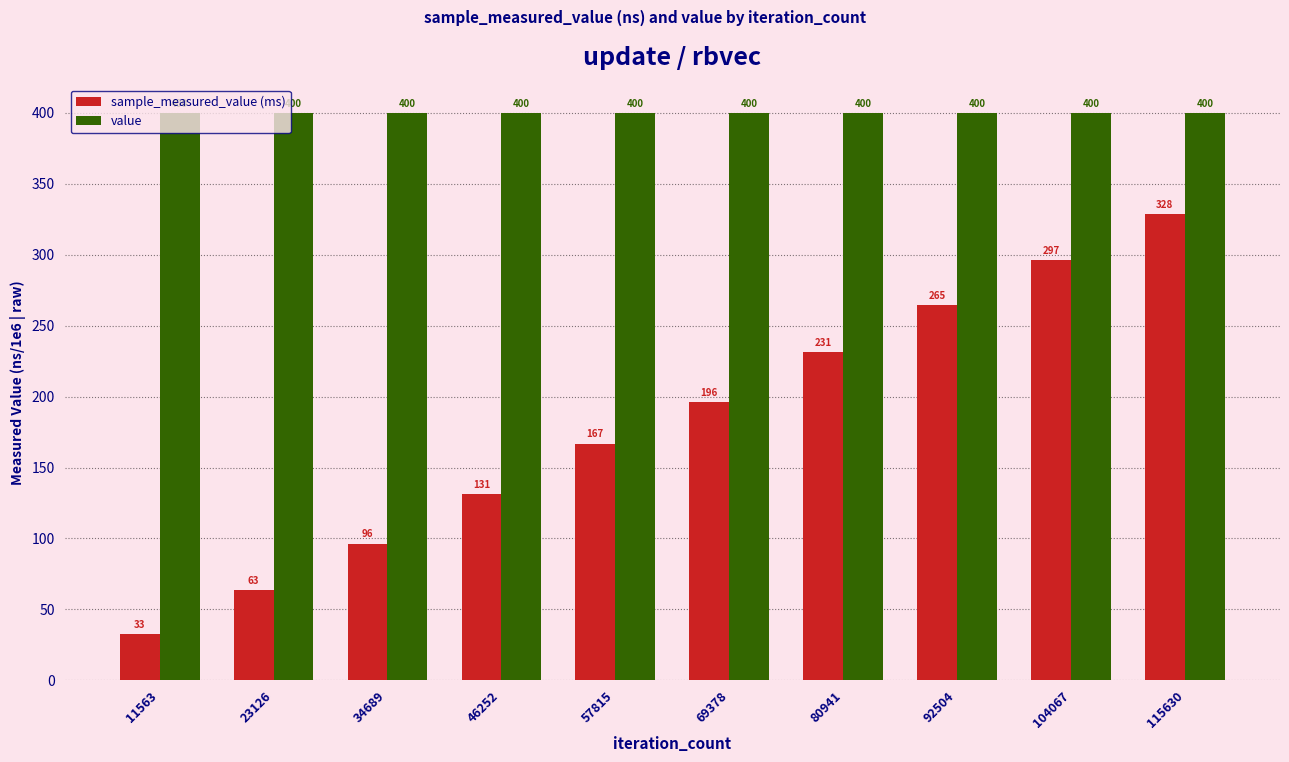

What are all the series names shown in the legend?

sample_measured_value (ms), value